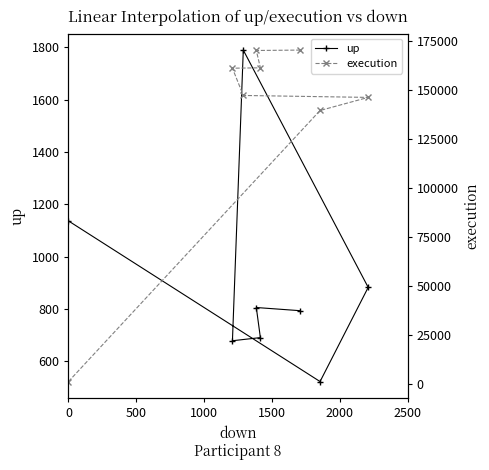

Reading right to left, list all the values displayed in this chart.

up: 794	806	691	679	1790	883	523	1137
execution: 170265	170064	161230	161023	147127	146134	139457	1205